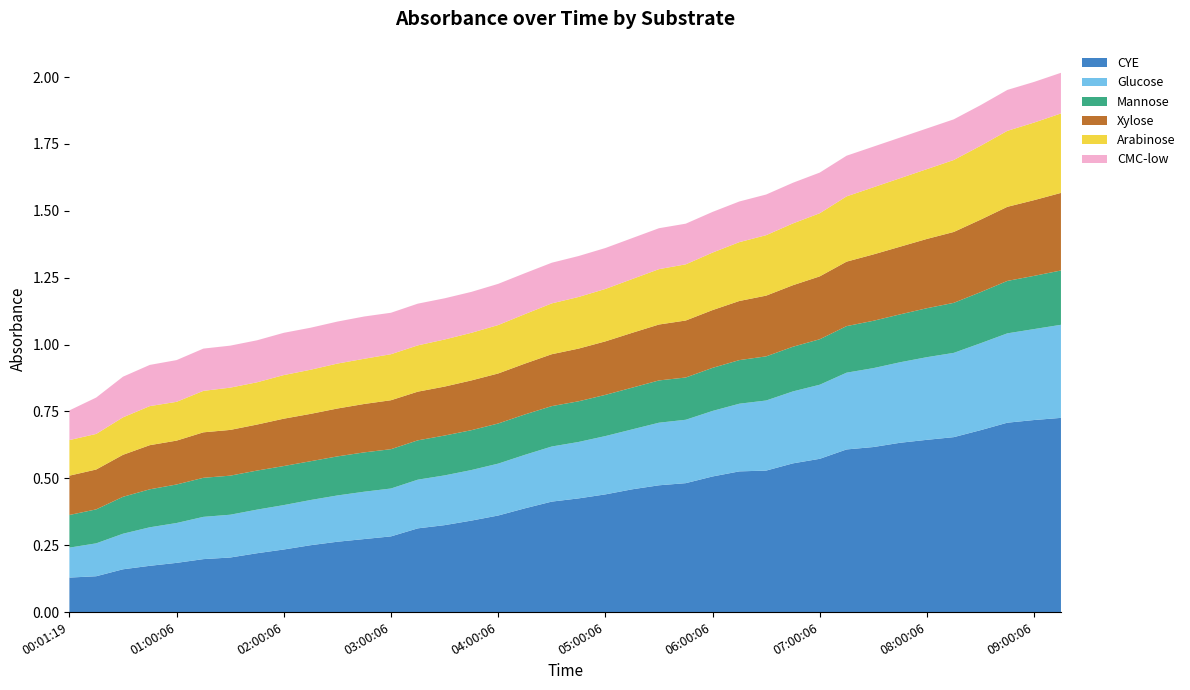

Reading left to right, extract all data points from this chart.

CYE: 0.1	0.1	0.2	0.2	0.2	0.2	0.2	0.2	0.2	0.2	0.3	0.3	0.3	0.3	0.3	0.3	0.4	0.4	0.4	0.4	0.4	0.5	0.5	0.5	0.5	0.5	0.5	0.6	0.6	0.6	0.6	0.6	0.6	0.7	0.7	0.7	0.7	0.7
Glucose: 0.1	0.1	0.1	0.1	0.1	0.2	0.2	0.2	0.2	0.2	0.2	0.2	0.2	0.2	0.2	0.2	0.2	0.2	0.2	0.2	0.2	0.2	0.2	0.2	0.2	0.3	0.3	0.3	0.3	0.3	0.3	0.3	0.3	0.3	0.3	0.3	0.3	0.3
Mannose: 0.1	0.1	0.1	0.1	0.1	0.1	0.1	0.1	0.1	0.1	0.1	0.1	0.1	0.1	0.1	0.1	0.1	0.2	0.2	0.2	0.2	0.2	0.2	0.2	0.2	0.2	0.2	0.2	0.2	0.2	0.2	0.2	0.2	0.2	0.2	0.2	0.2	0.2
Xylose: 0.1	0.1	0.2	0.2	0.2	0.2	0.2	0.2	0.2	0.2	0.2	0.2	0.2	0.2	0.2	0.2	0.2	0.2	0.2	0.2	0.2	0.2	0.2	0.2	0.2	0.2	0.2	0.2	0.2	0.2	0.2	0.3	0.3	0.3	0.3	0.3	0.3	0.3
Arabinose: 0.1	0.1	0.1	0.1	0.1	0.2	0.2	0.2	0.2	0.2	0.2	0.2	0.2	0.2	0.2	0.2	0.2	0.2	0.2	0.2	0.2	0.2	0.2	0.2	0.2	0.2	0.2	0.2	0.2	0.2	0.3	0.3	0.3	0.3	0.3	0.3	0.3	0.3
CMC-low: 0.1	0.1	0.2	0.2	0.2	0.2	0.2	0.2	0.2	0.2	0.2	0.2	0.2	0.2	0.2	0.2	0.2	0.2	0.2	0.2	0.2	0.2	0.2	0.2	0.2	0.2	0.2	0.2	0.2	0.2	0.2	0.2	0.2	0.2	0.2	0.2	0.2	0.2